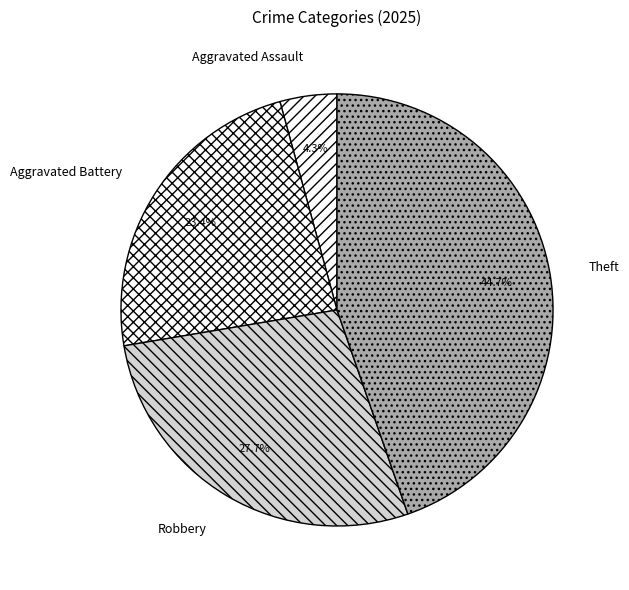

To the nearest percent, what is the average slice percentage?

25%